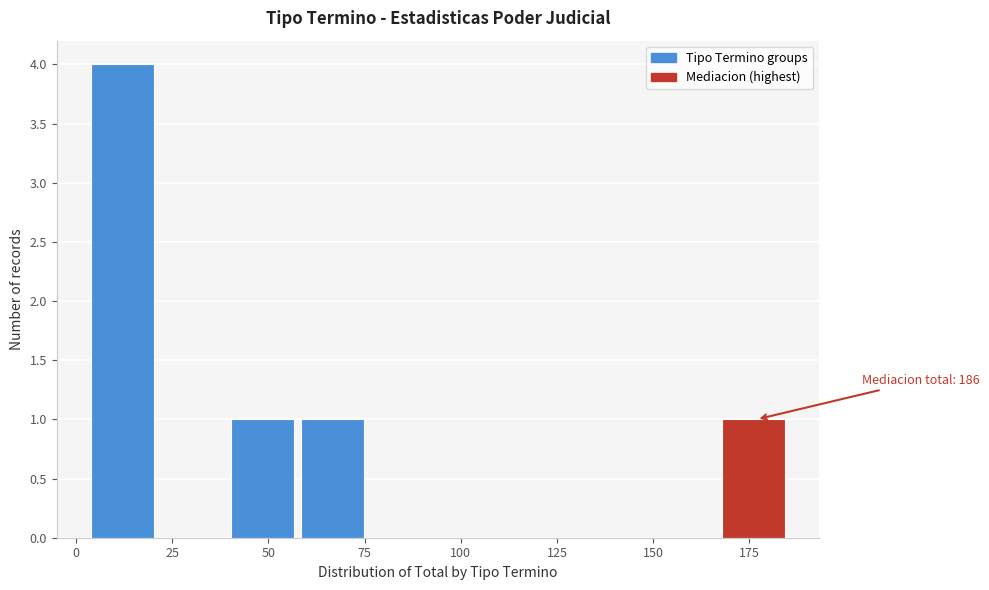

Read against the x-axis, roughly where is the centre of the tallest bar?

10